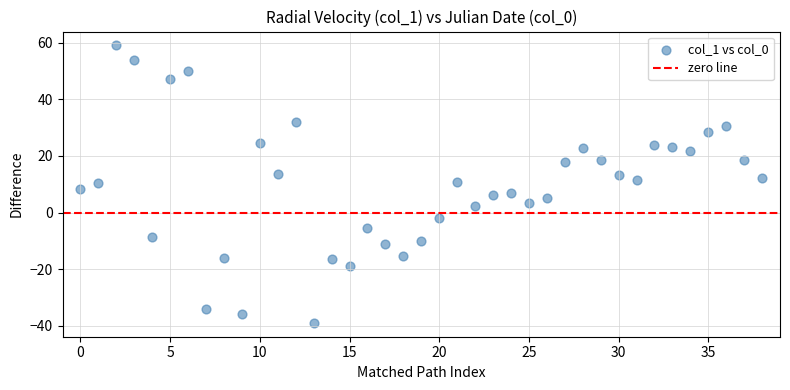

What is the range of Y values (max minus min)?

97.9